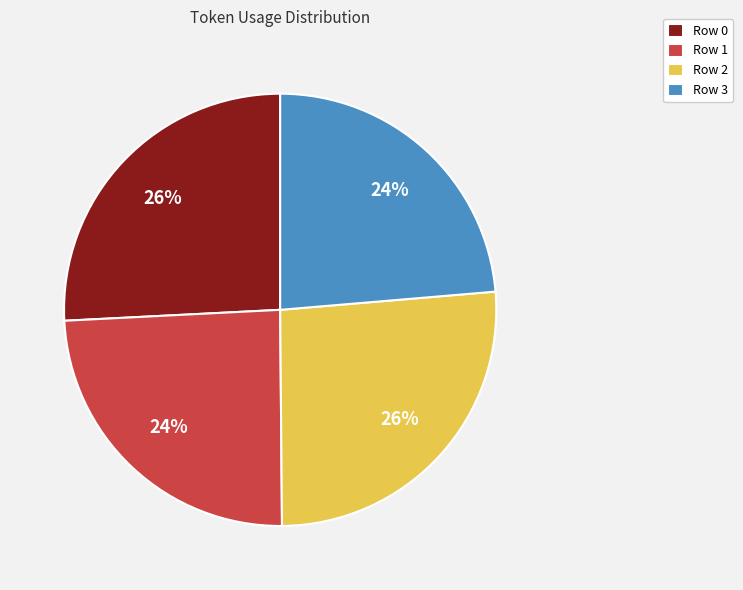

How many slices are in this pie chart?

4